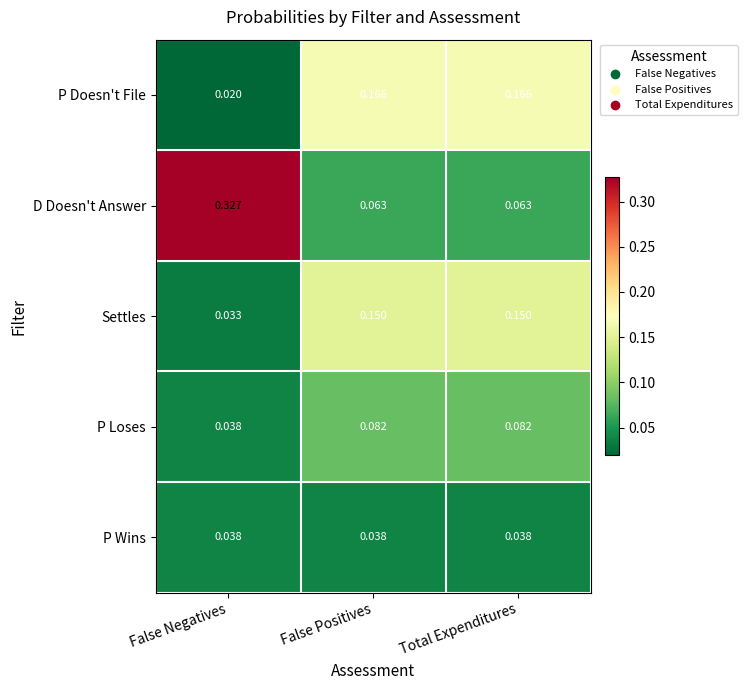

Between False Negatives and Total Expenditures, which series saw the biggest shift?

D Doesn't Answer